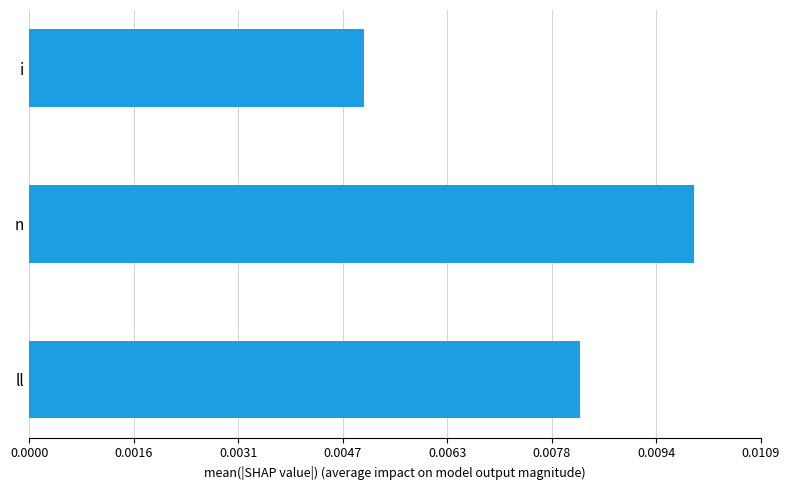

Between n and i, which is larger?

n